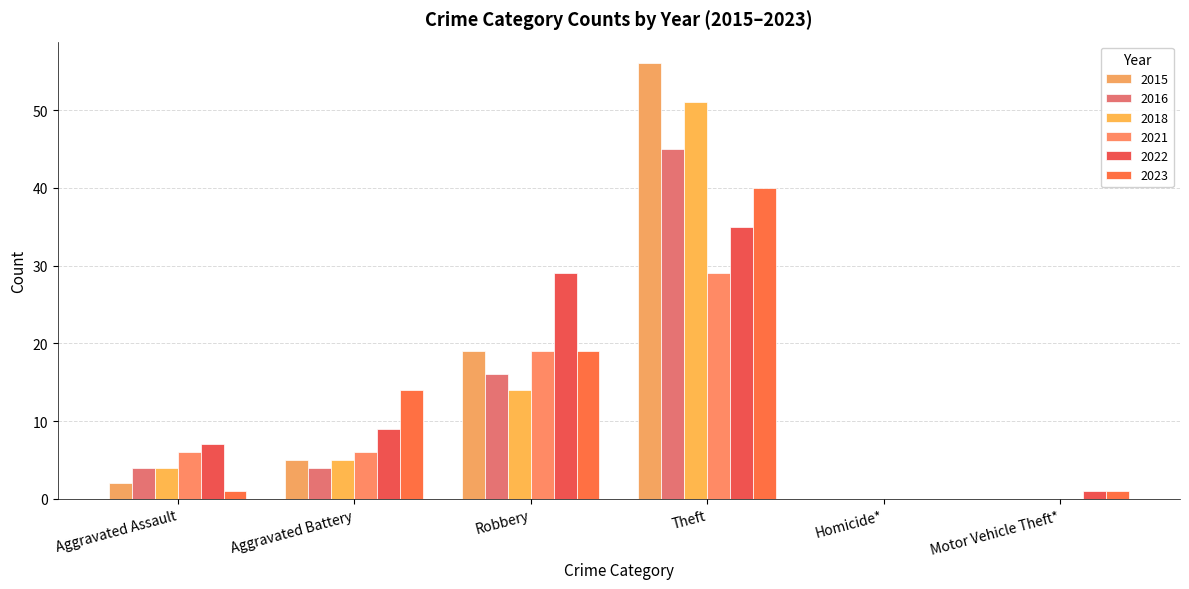

How many categories are shown in the chart?

6